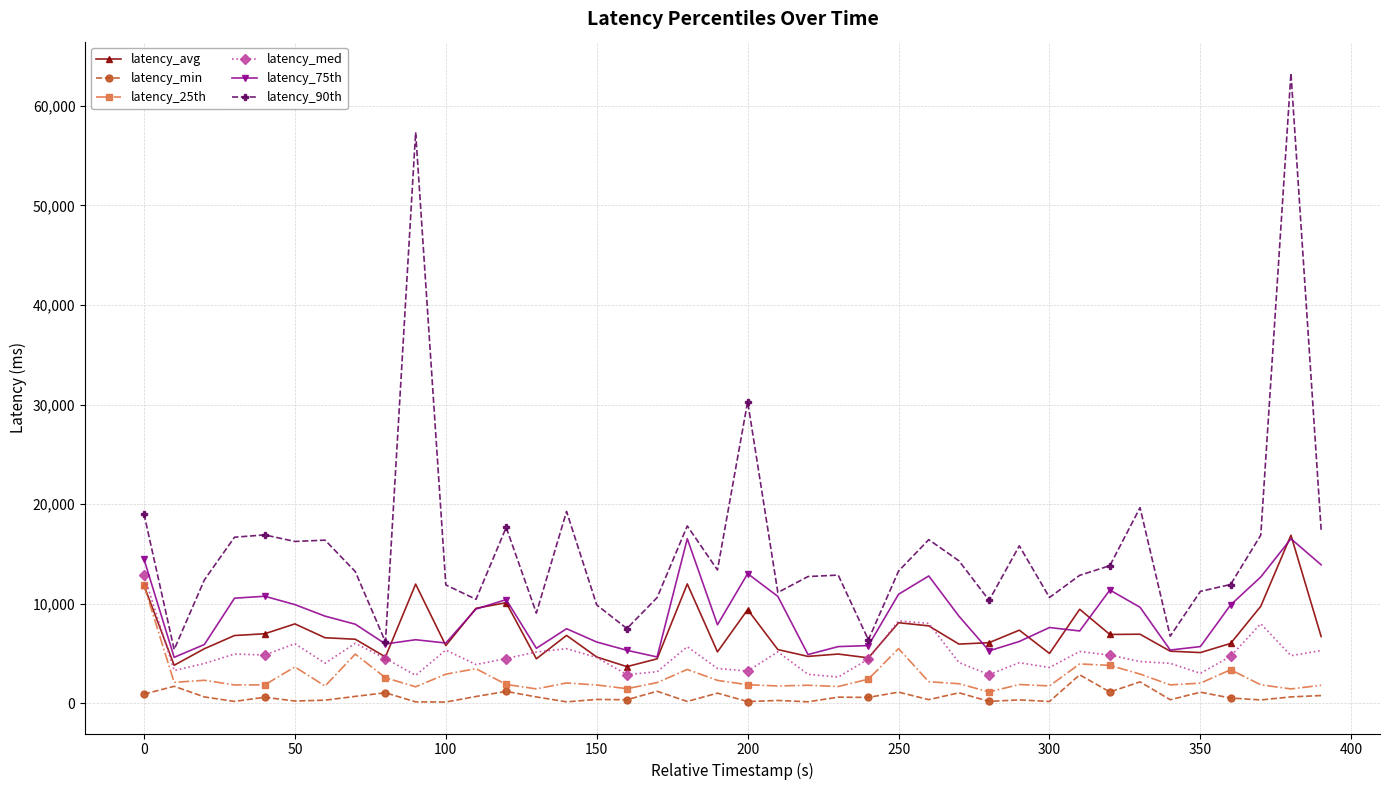

True or false: latency_75th and latency_avg cross at least once.

True